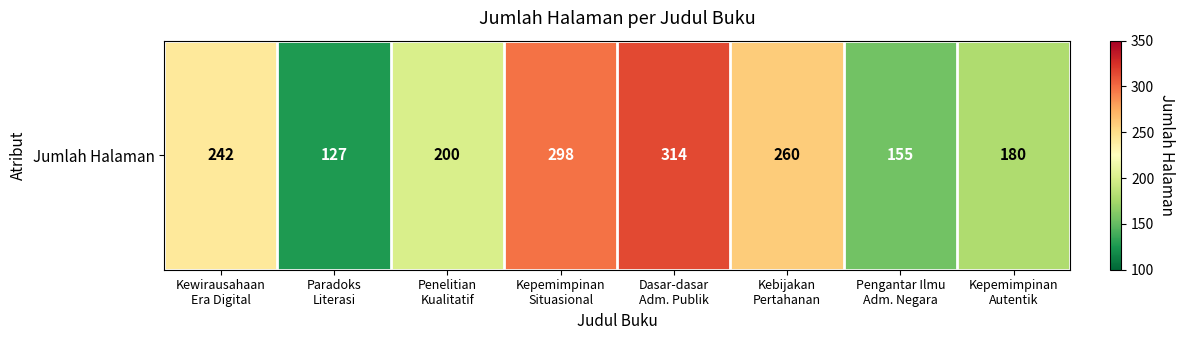

List the labels in order of value, smallest first.

Paradoks
Literasi, Pengantar Ilmu
Adm. Negara, Kepemimpinan
Autentik, Penelitian
Kualitatif, Kewirausahaan
Era Digital, Kebijakan
Pertahanan, Kepemimpinan
Situasional, Dasar-dasar
Adm. Publik